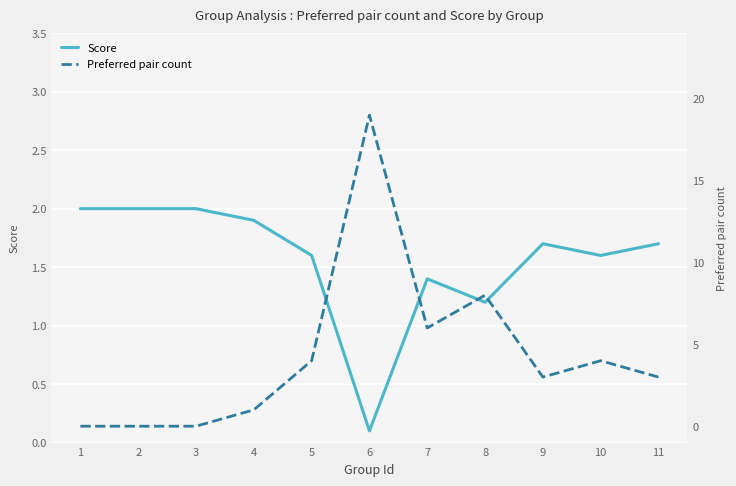

Which series changed the most between 2 and 8?

Preferred pair count